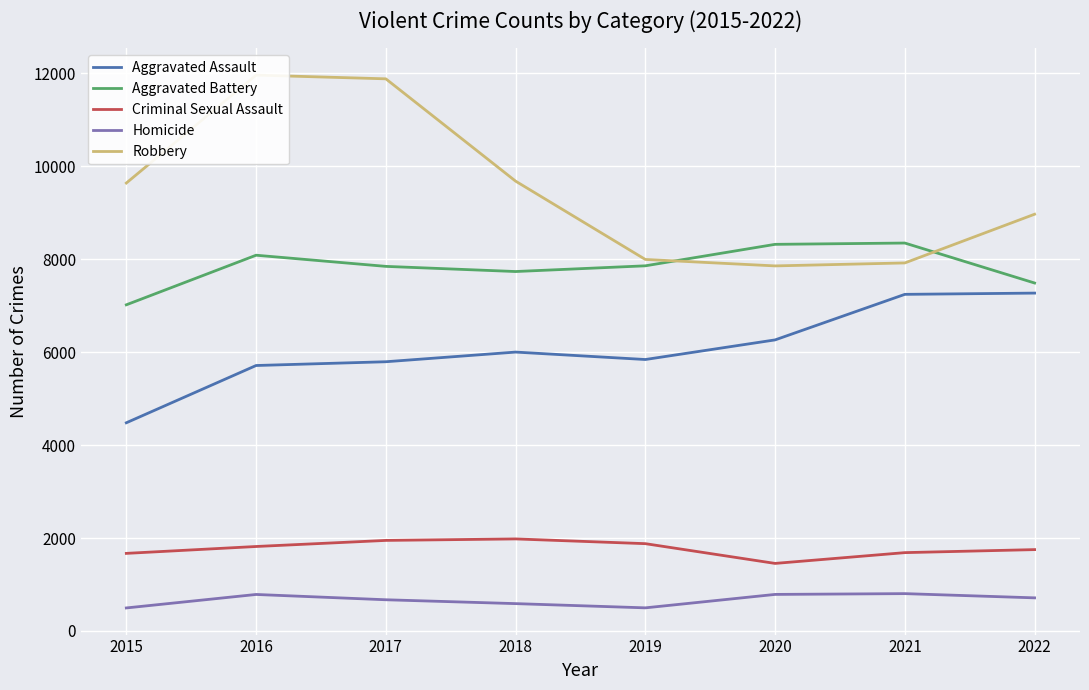

What is the difference between the Homicide values at 2019 and 2022?

215